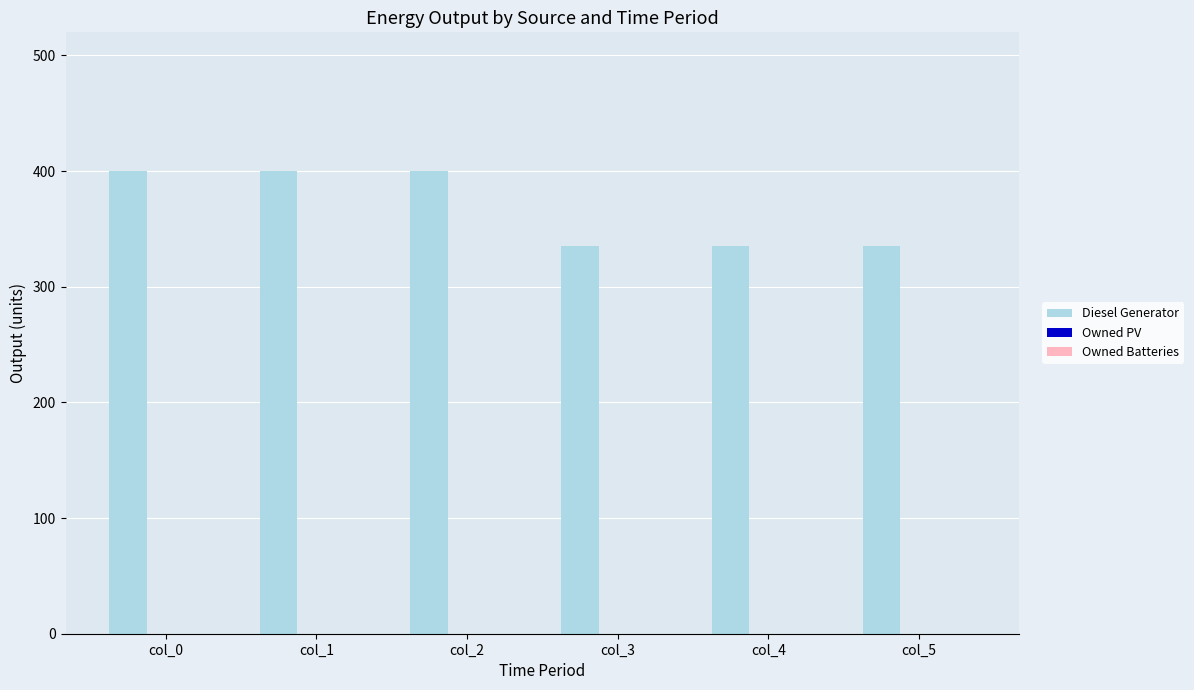

The value at col_4 is 500.7. True or false?

False